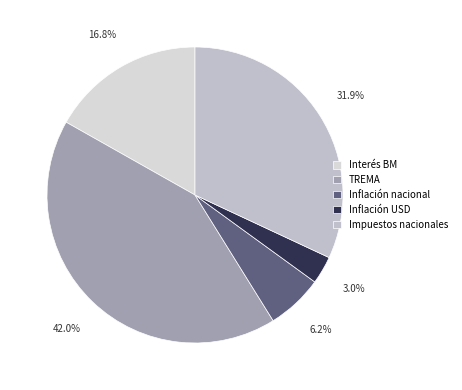

Count the number of slices in the pie.

5